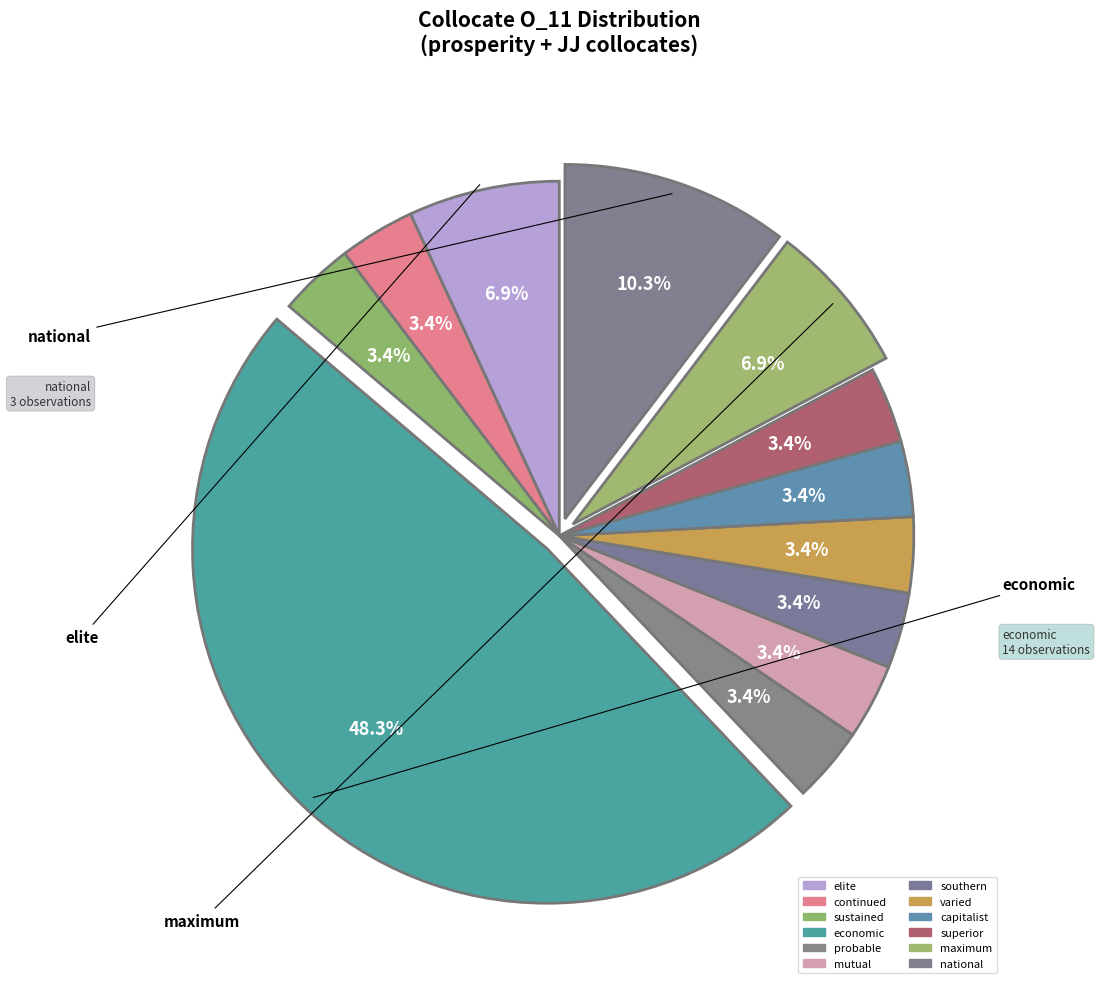

Which slice is the largest?

economic